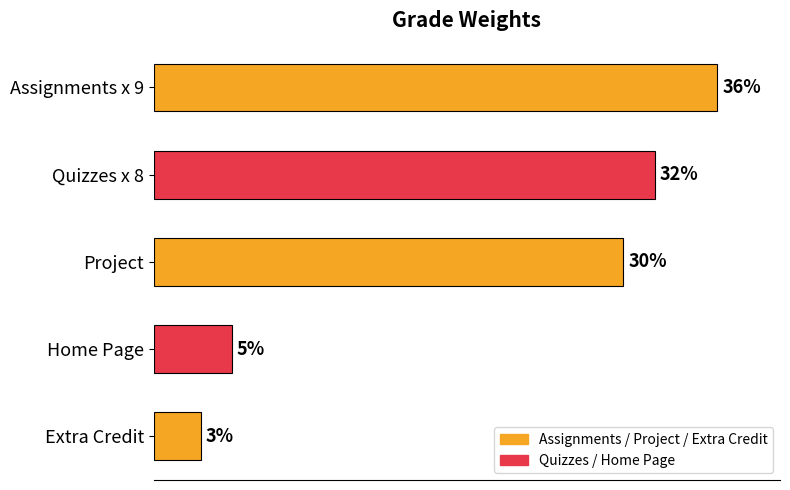

Are the bars horizontal?

Yes